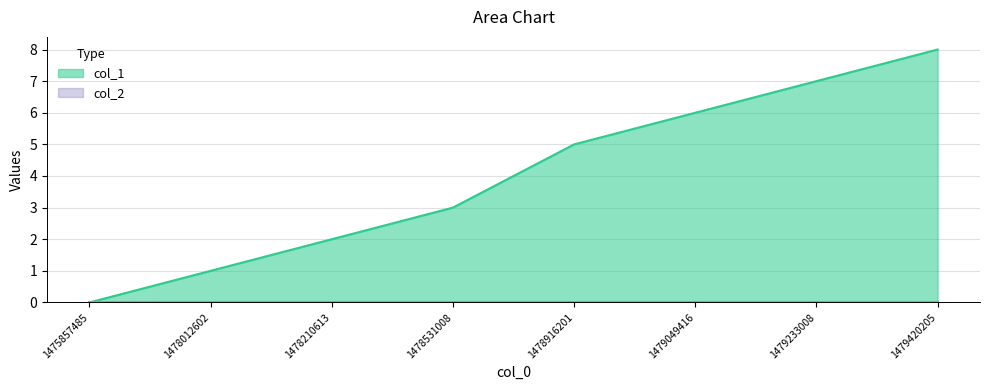

Which category has the highest value across all series?

1479420205